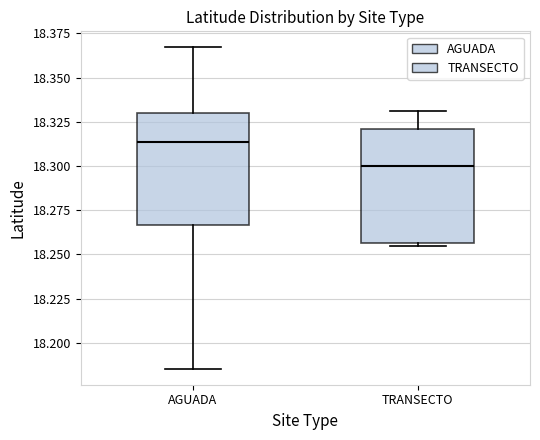

Where is the lower edge of the box for AGUADA on the y-axis? The values are not printed on the chart, so give them approximately, as read against the axis.

18.265